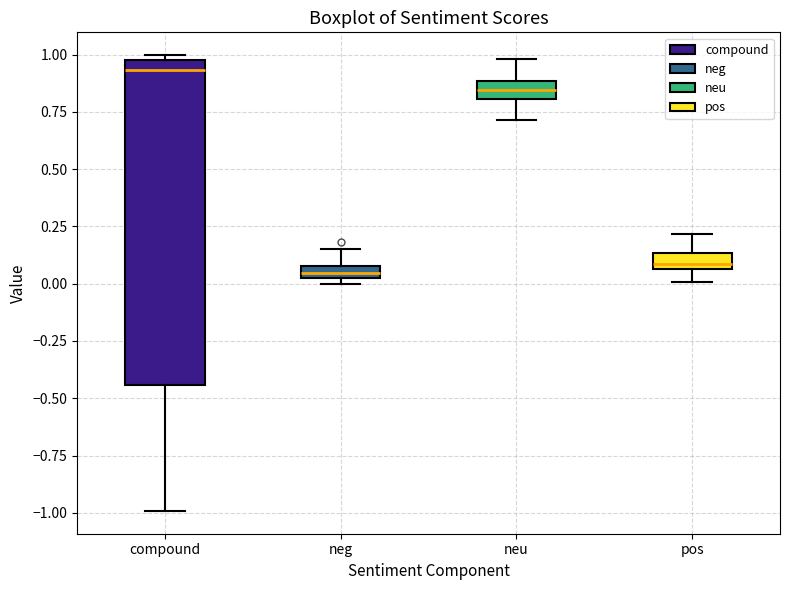

Where is the lower edge of the box for neg on the y-axis? The values are not printed on the chart, so give them approximately, as read against the axis.

0.05